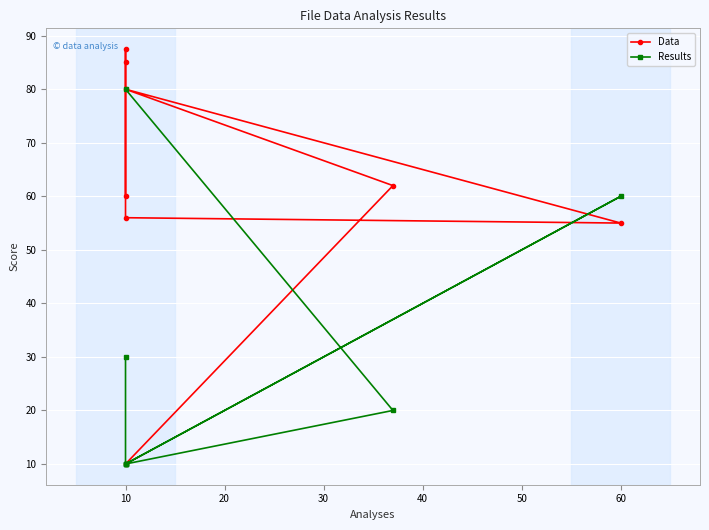

In Results, how many points are lower than both neighbors (excluding endpoints)?

1